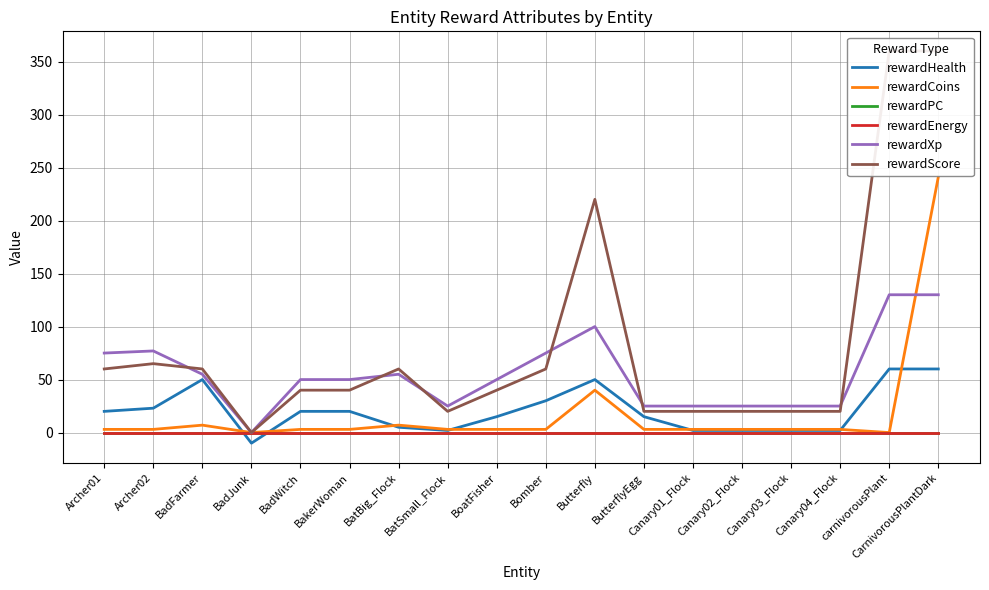

What is the label of the 11th point from the right?

BatSmall_Flock